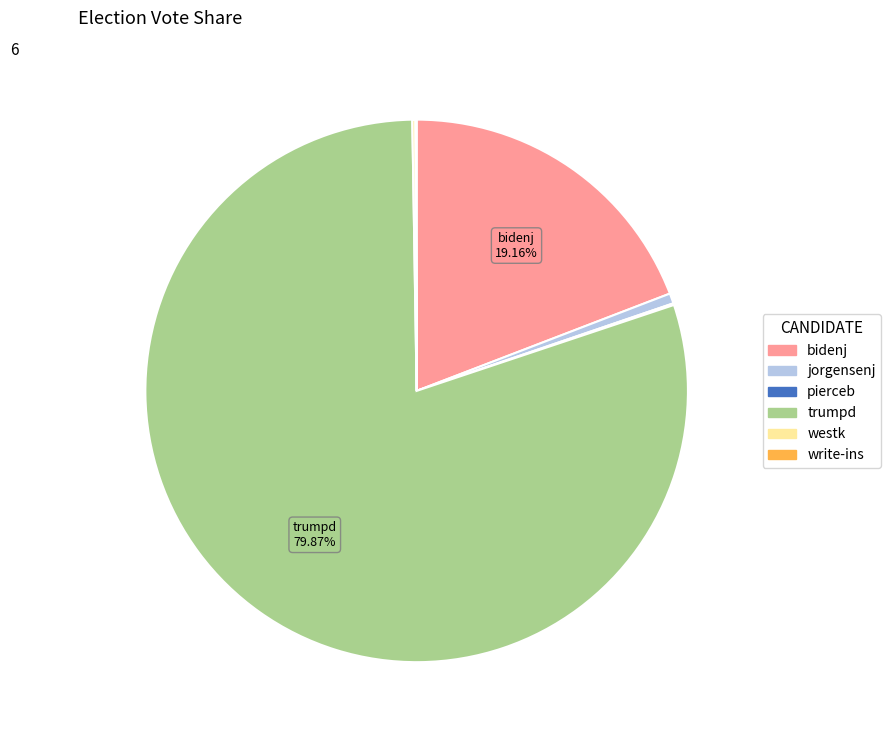

Is there a majority slice in this chart?

Yes